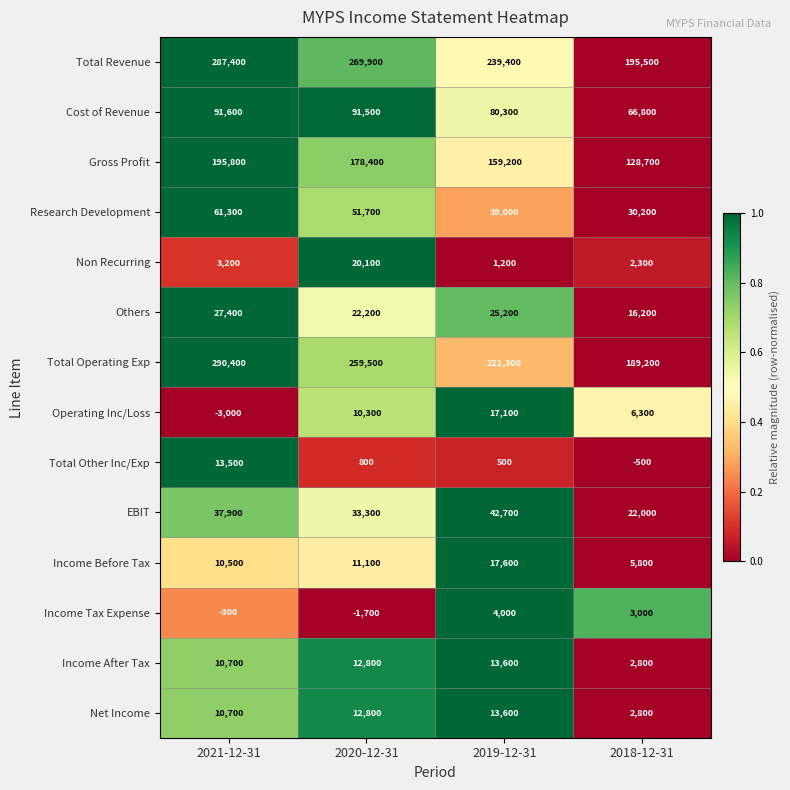

What is the approximate value of Income After Tax at 2019-12-31?

13600